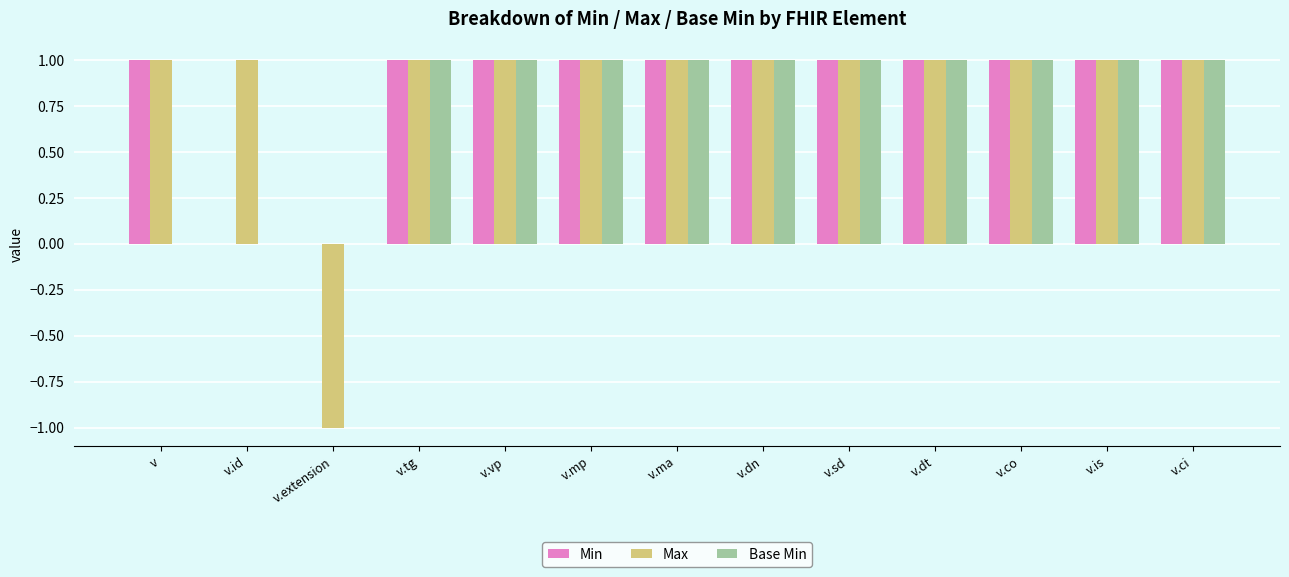

What is the sum of all Base Min values?

10